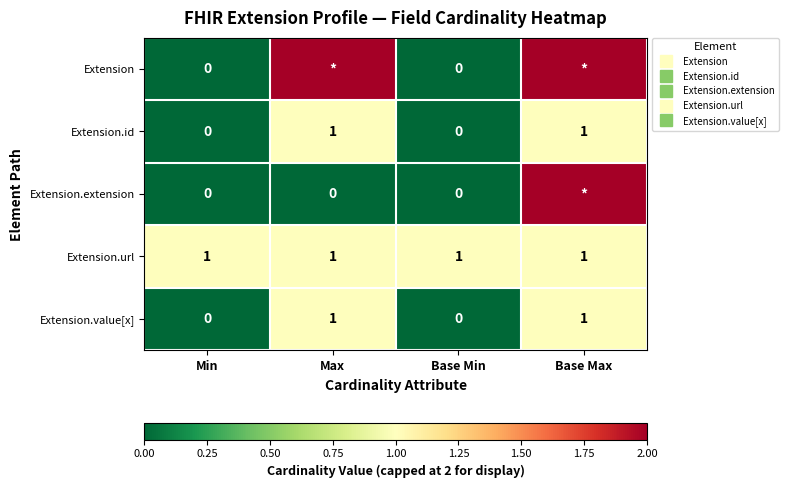

At which category is the sum across all series the highest?

Base Max